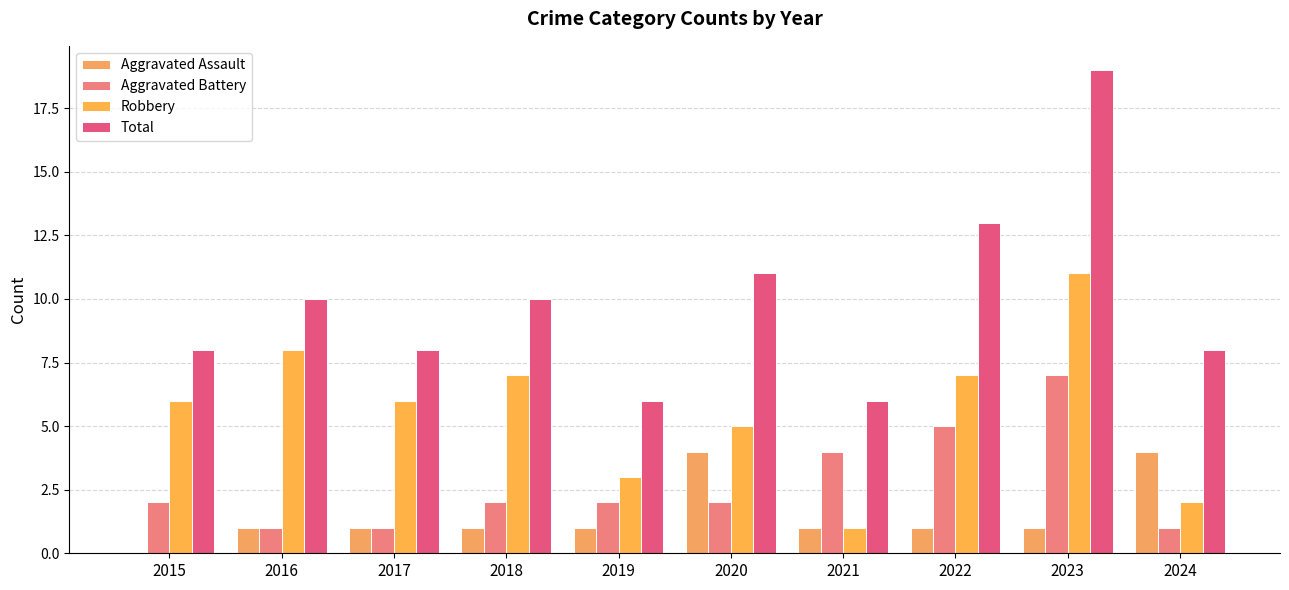

What is the average value of the Aggravated Battery series?

3